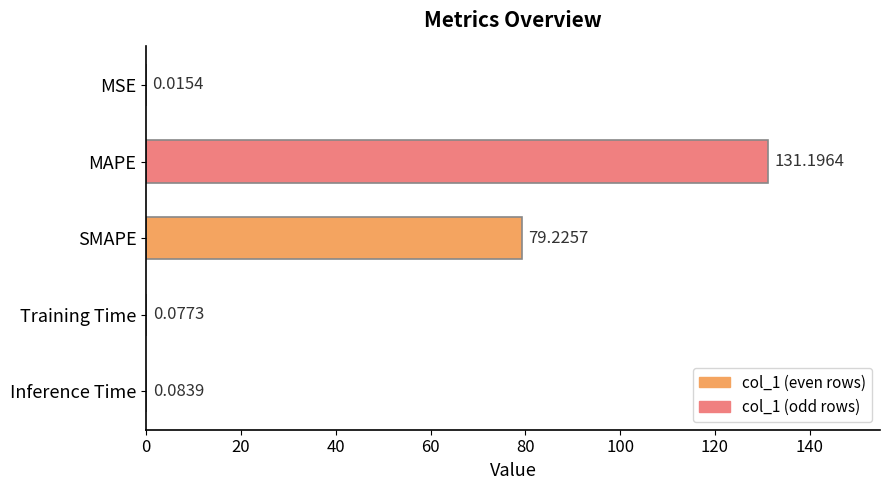

What is the sum of the values at Training Time and SMAPE?

79.3